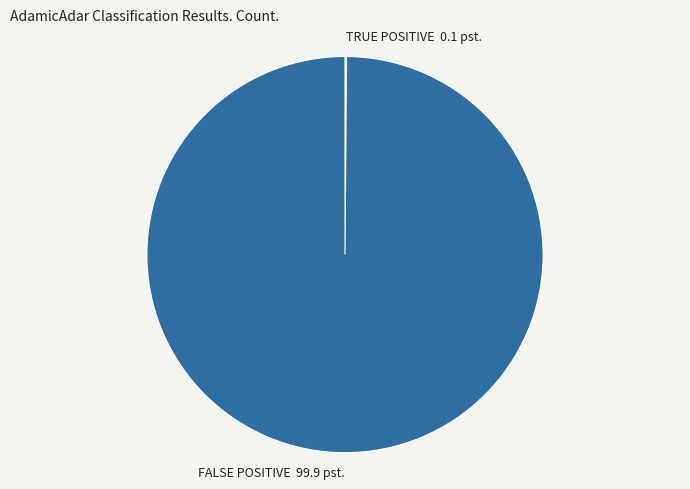

Is there a majority slice in this chart?

Yes